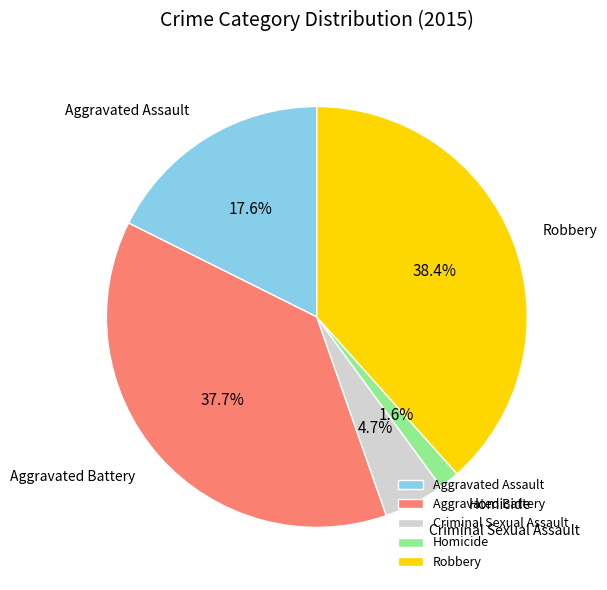

Is the sum of Robbery and Homicide greater than half?

No